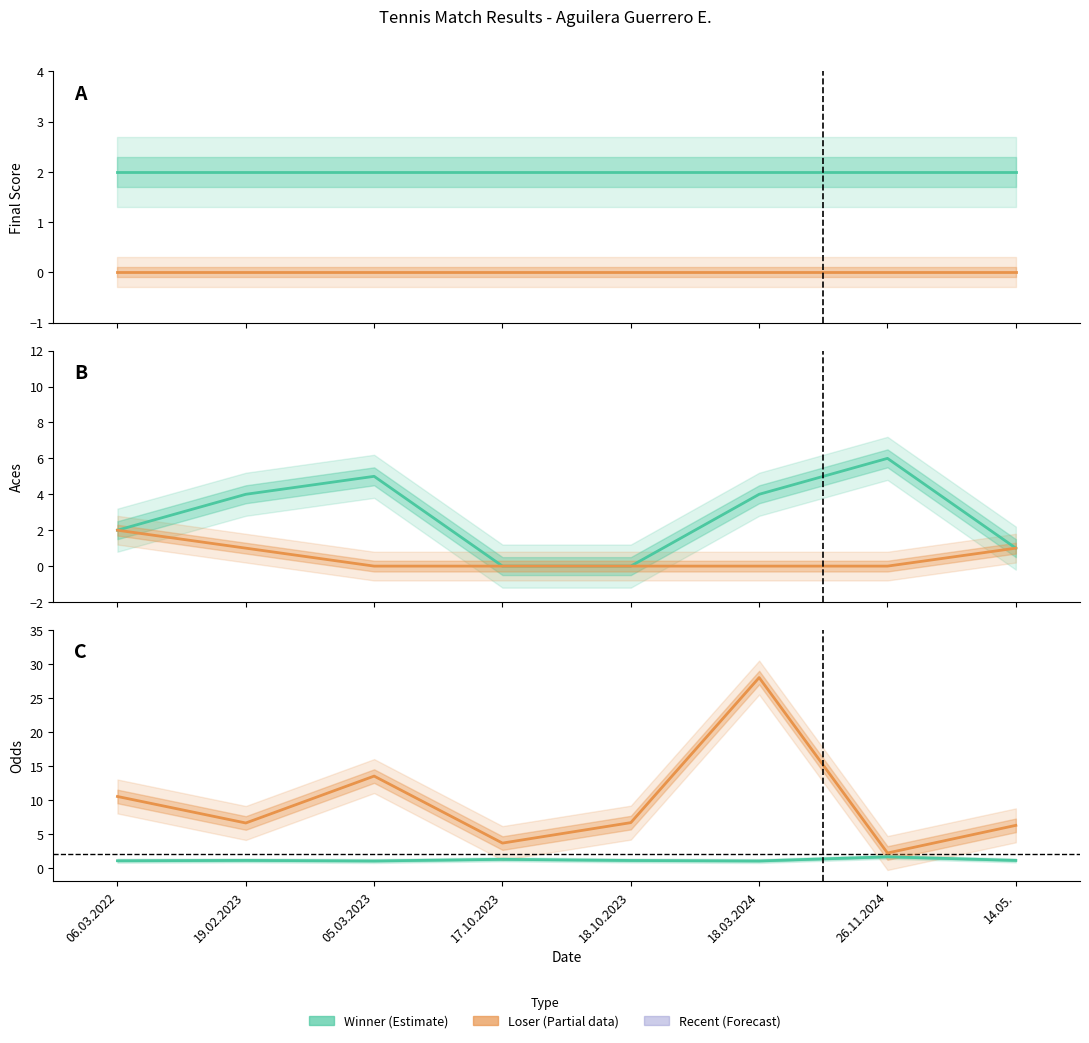

Which series has the largest total across all categories?

Loser Odds